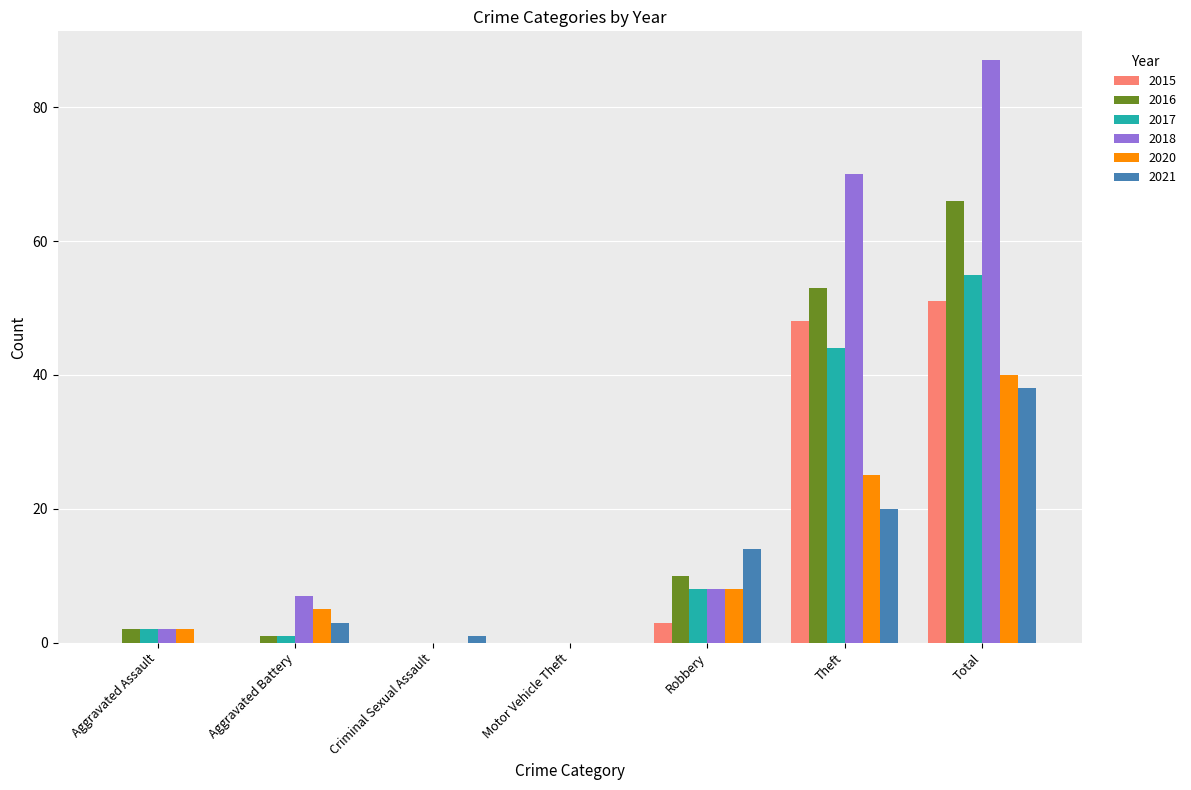

At which category is the sum across all series the highest?

Total